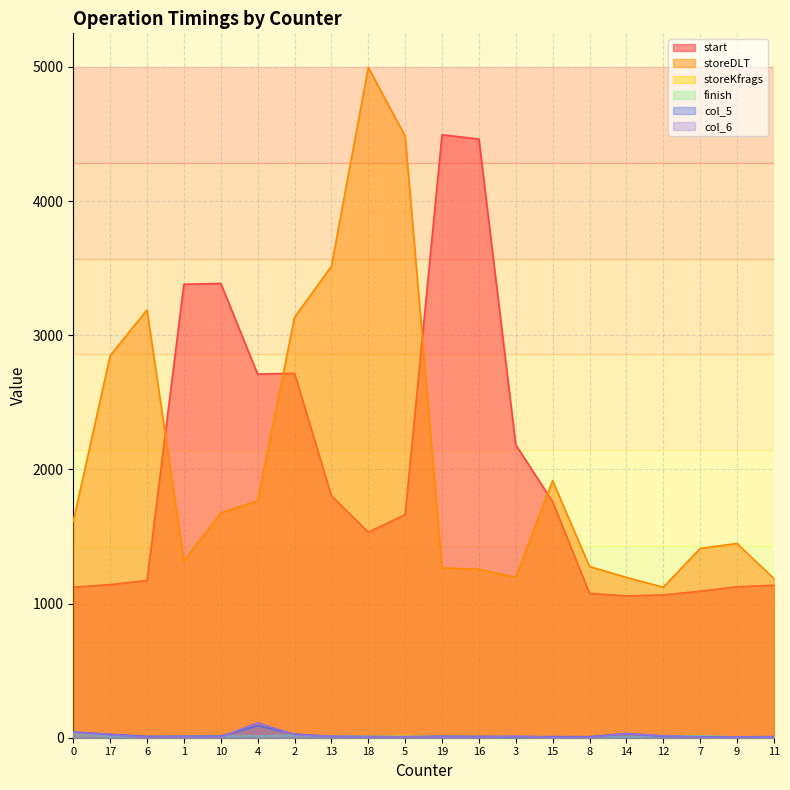

What position from the right is 19?

10